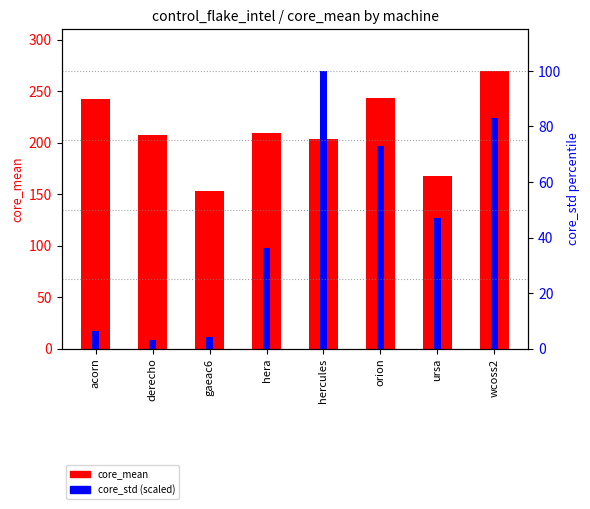

Reading right to left, what are all the values shown in this chart?

core_mean: 269.6	167.5	243.1	203.9	209.4	152.7	207.5	242.7
core_std (scaled): 224.4	126.6	196.8	269.6	97.5	11.0	8.7	17.2